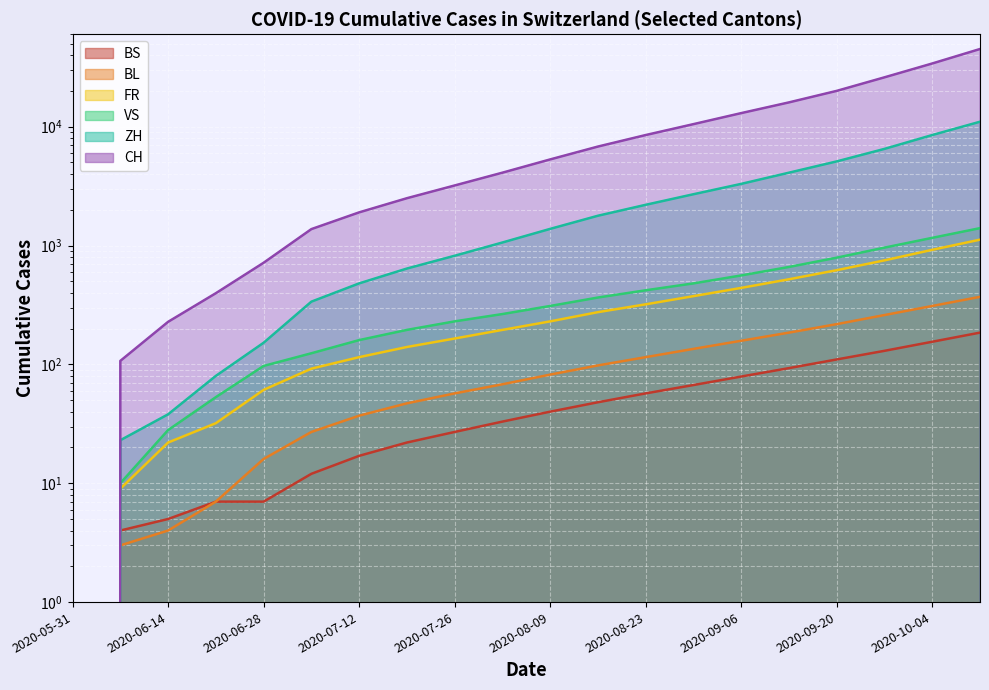

List the labels in order of BS value, largest first.

2020-10-11, 2020-10-04, 2020-09-27, 2020-09-20, 2020-09-13, 2020-09-06, 2020-08-30, 2020-08-23, 2020-08-16, 2020-08-09, 2020-08-02, 2020-07-26, 2020-07-19, 2020-07-12, 2020-07-05, 2020-06-21, 2020-06-28, 2020-06-14, 2020-06-07, 2020-05-31